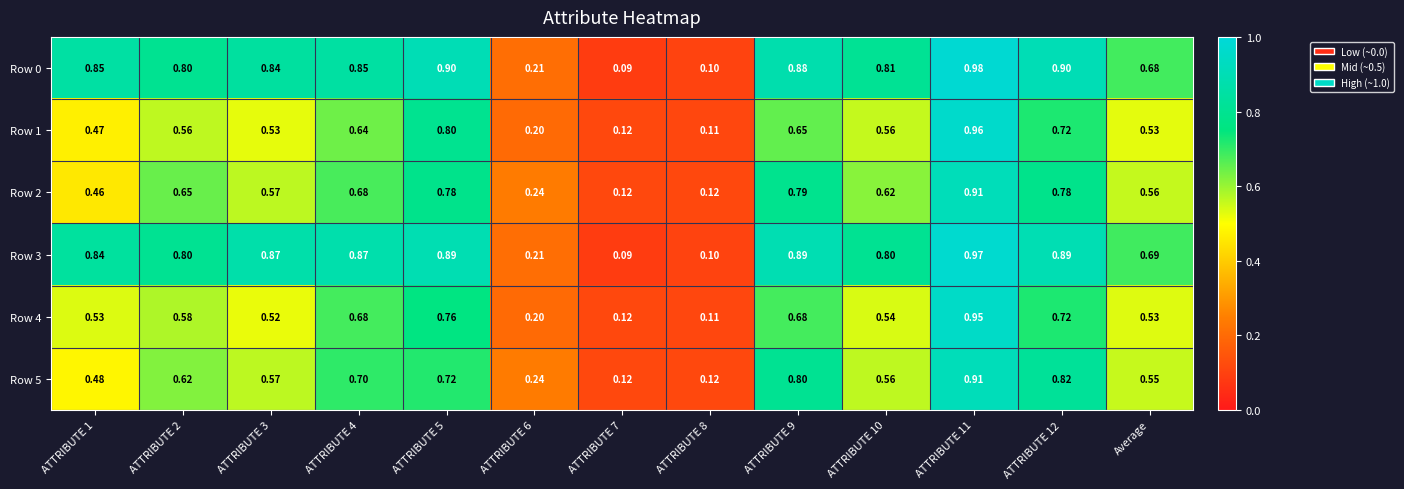

Is the value of Row 4 at ATTRIBUTE 11 greater than the value of Row 3 at ATTRIBUTE 3?

Yes